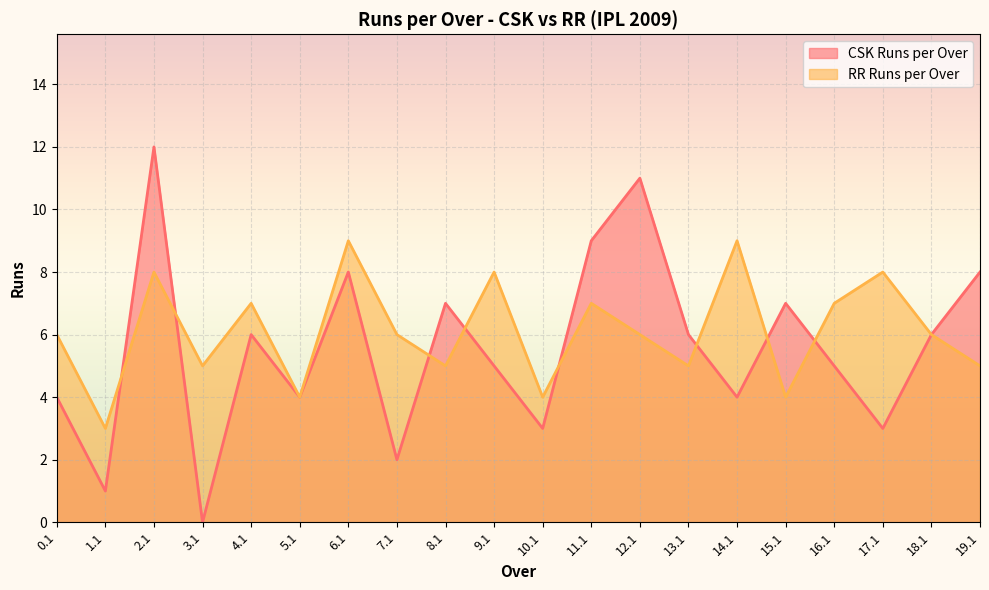

Where is RR Runs per Over nearest to the value 6?

0.1